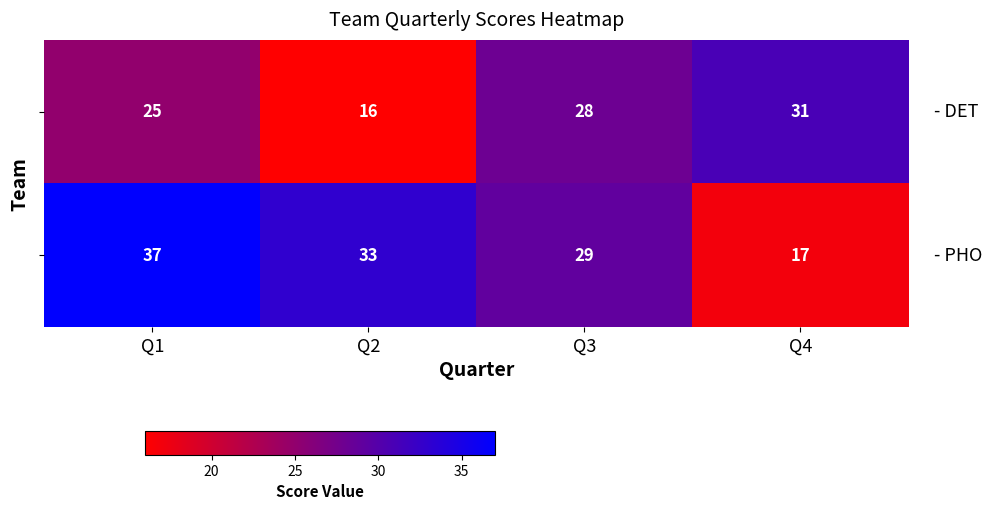

What is the difference between the highest and lowest values at Q4?

14